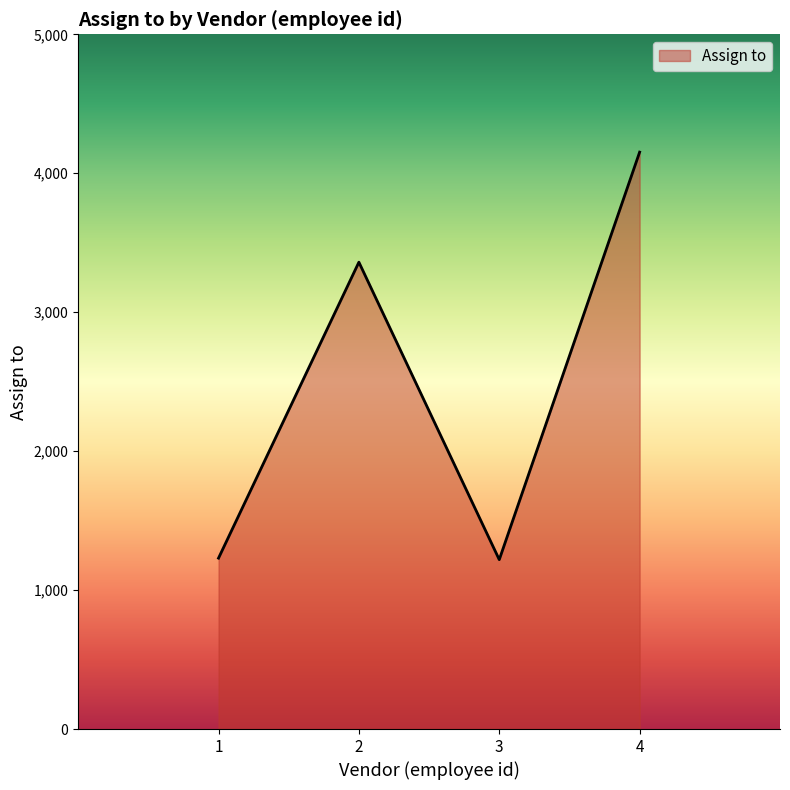

The value at 2 is 3360. True or false?

True